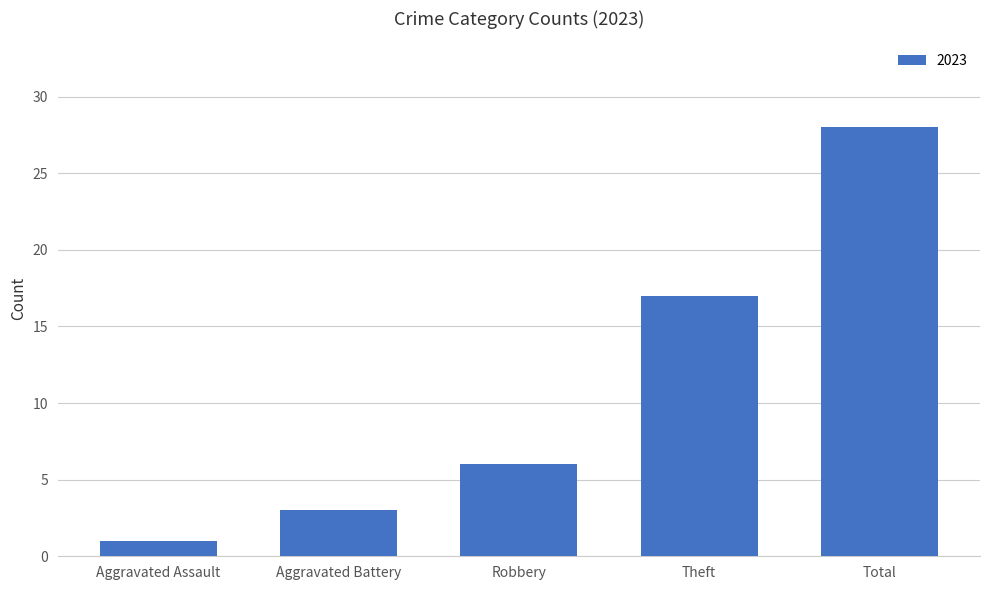

The chart shows a value of 28 at Total. True or false?

True